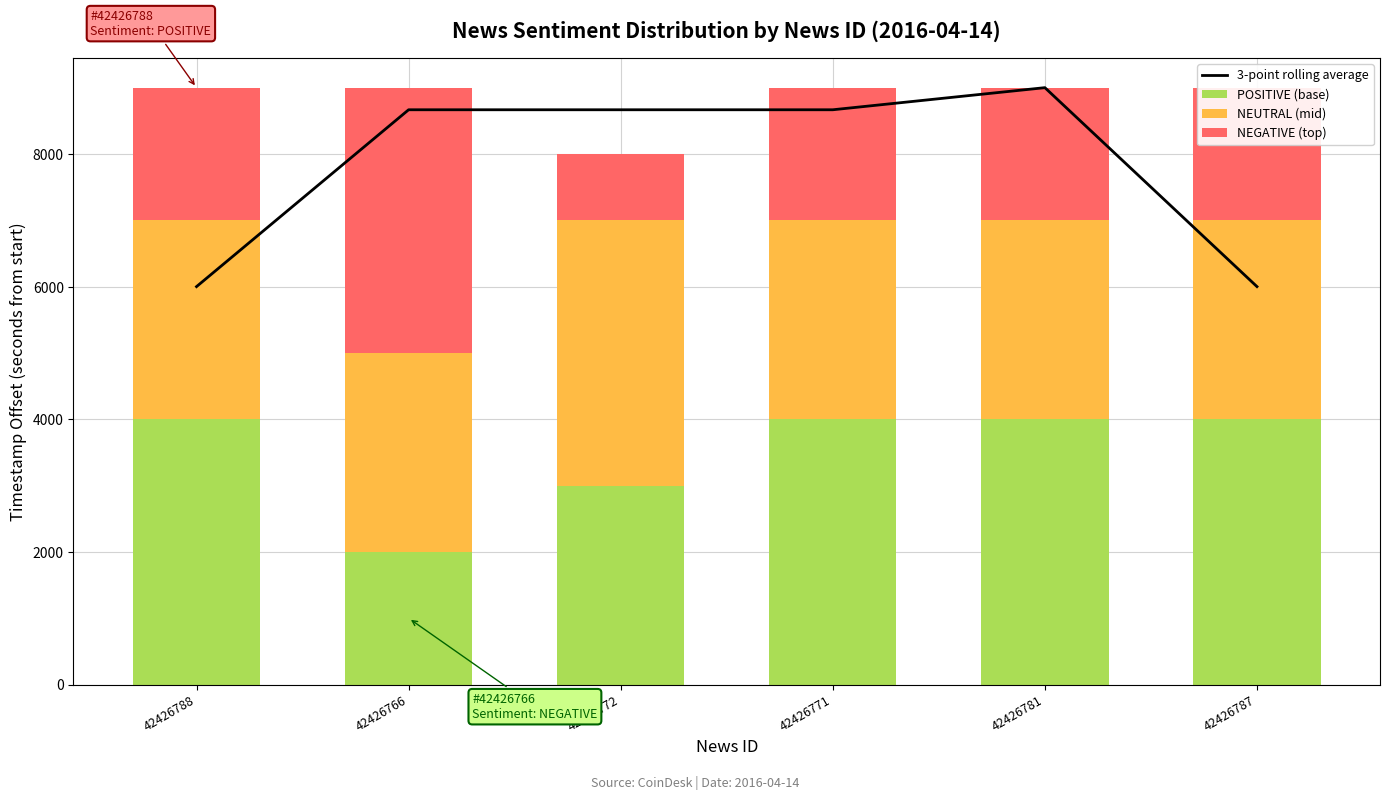

What is the label of the 5th bar from the right?

42426766